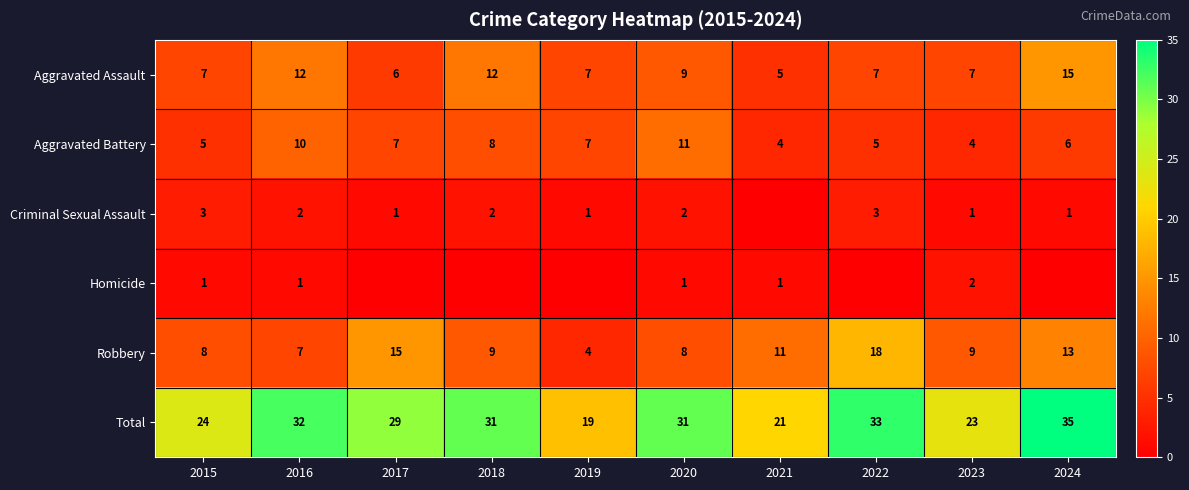

True or false: Aggravated Assault has a value of 5 at 2015.

False